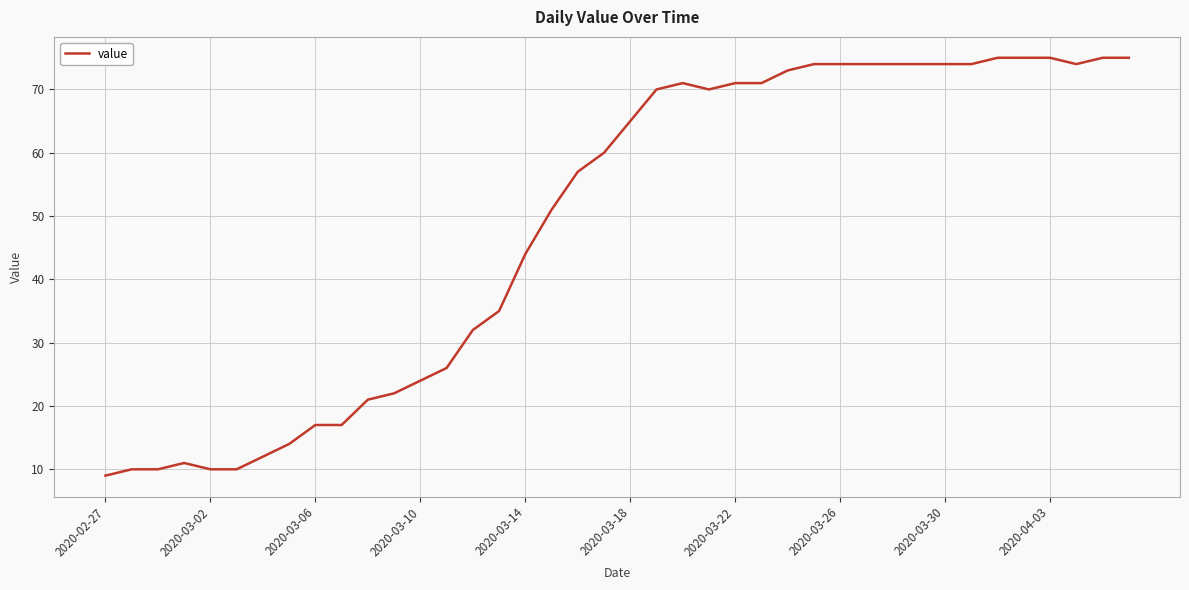

What is the greatest value displayed?

75